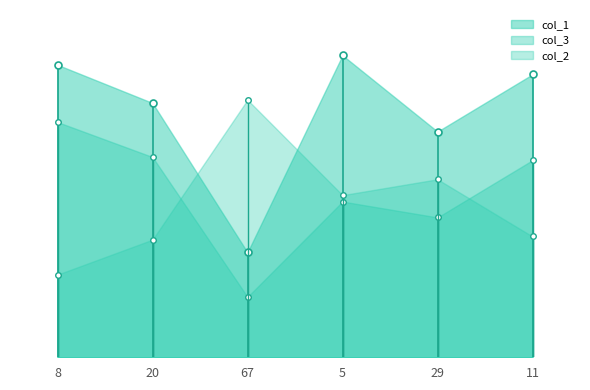

Rank the series at 20 from lowest to highest value.

col_2, col_3, col_1